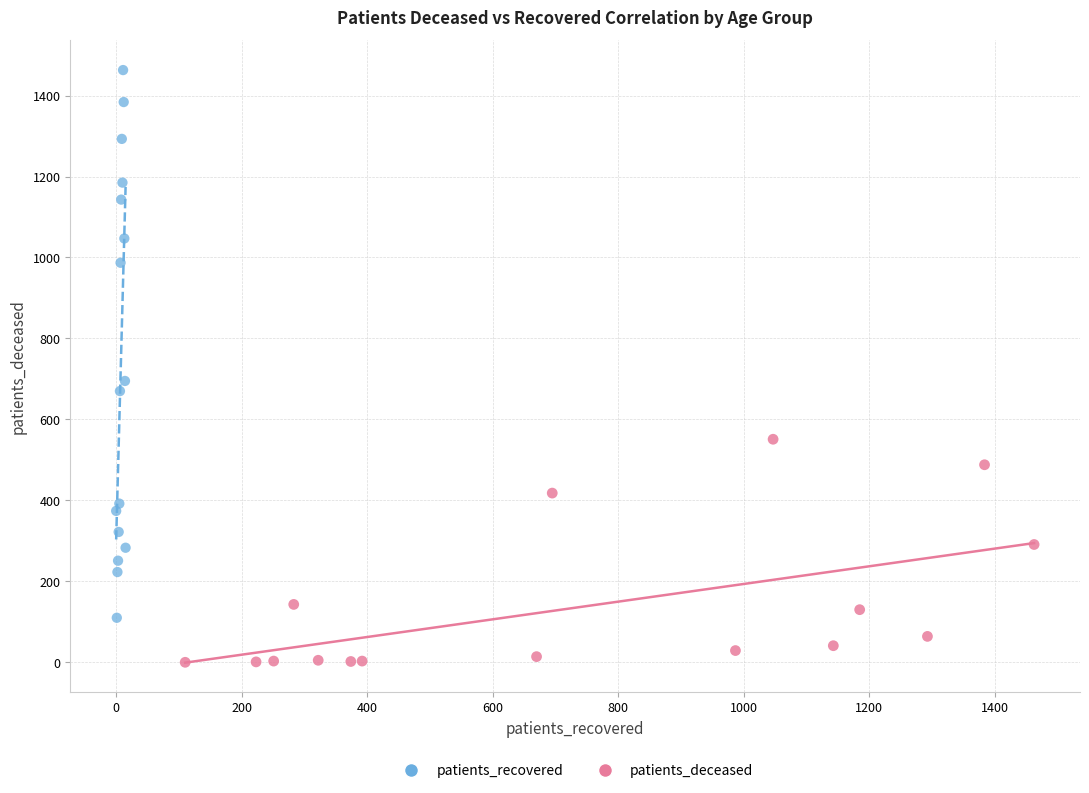

What are all the series names shown in the legend?

patients_recovered, patients_deceased